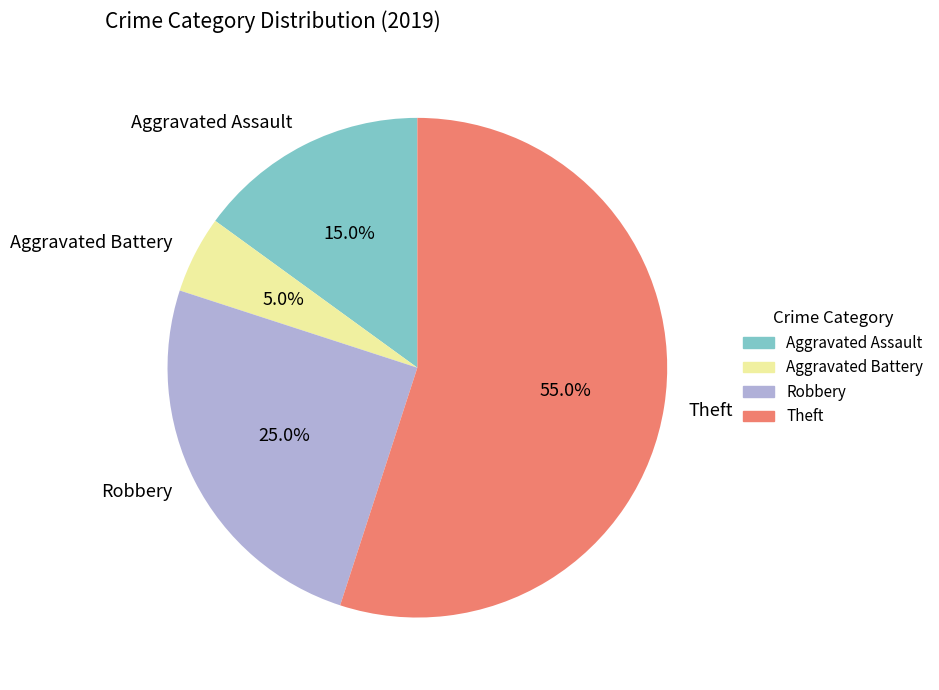

Which category has the smallest portion of the pie?

Aggravated Battery